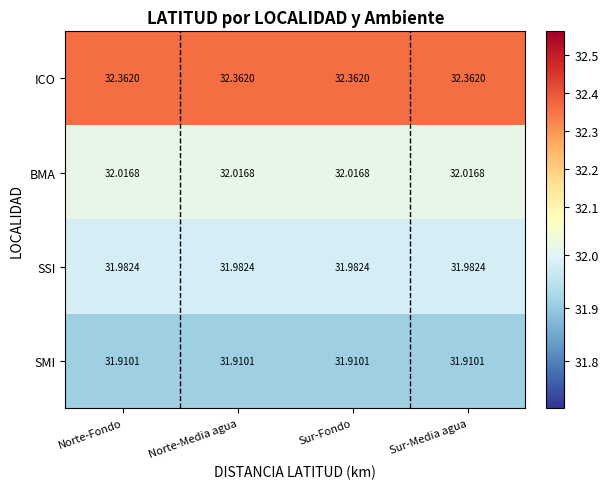

Rank the series at Norte-Fondo from lowest to highest value.

SMI, SSI, BMA, ICO